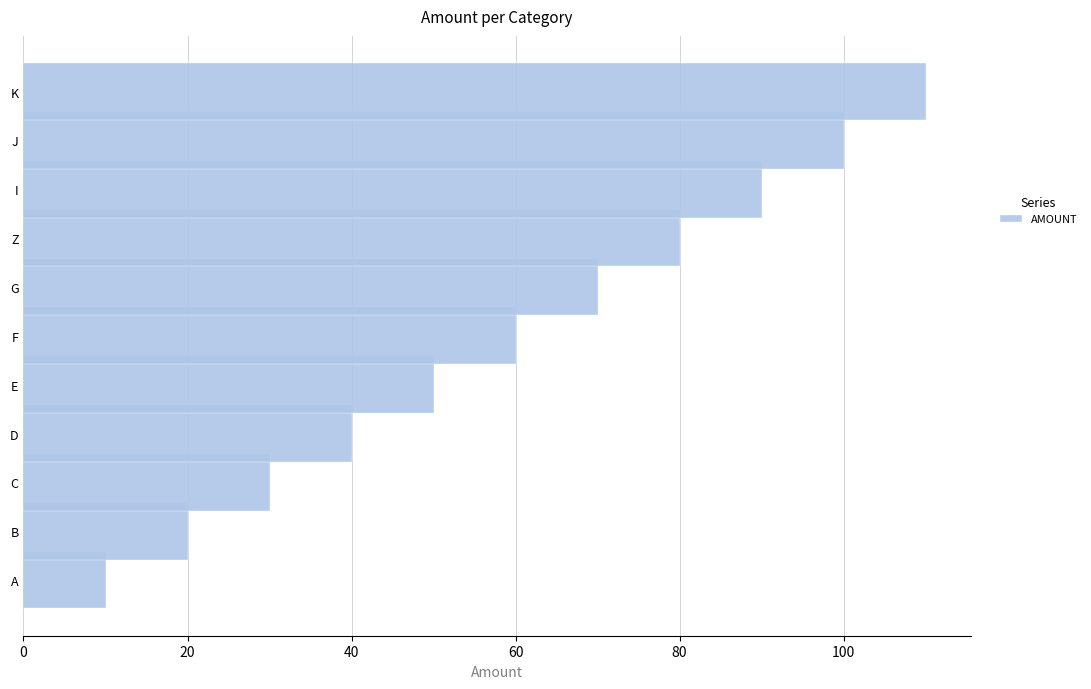

What is the sum of all values?

660